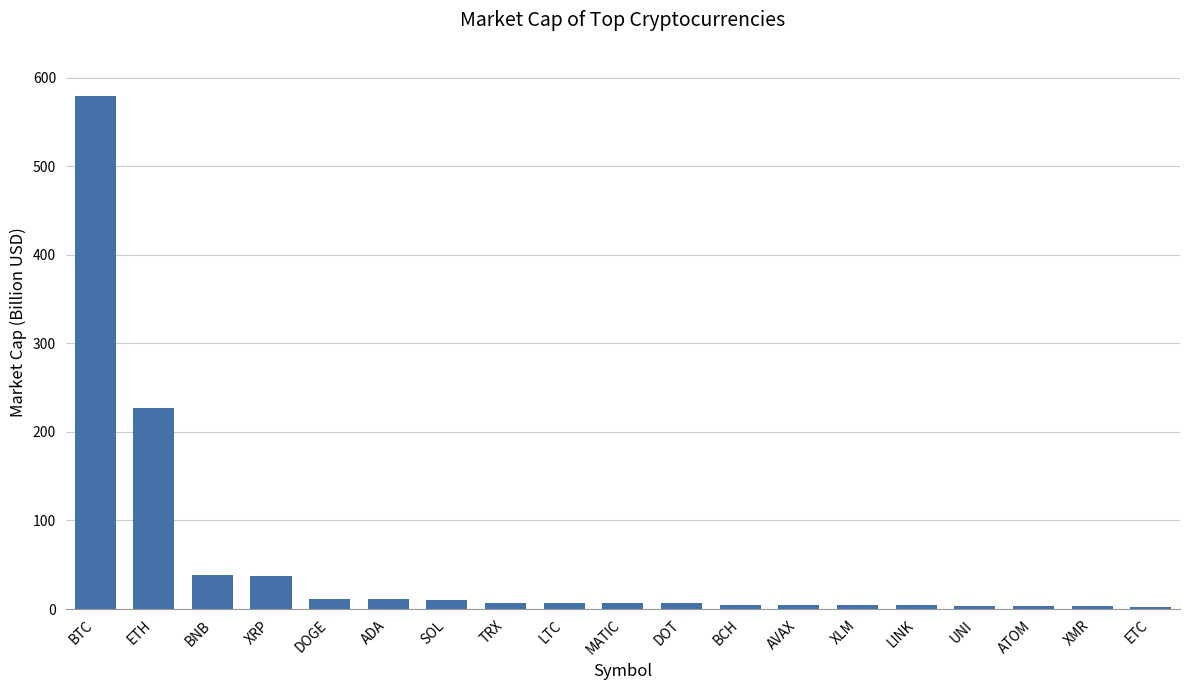

Where is the data nearest to the value 291?

ETH